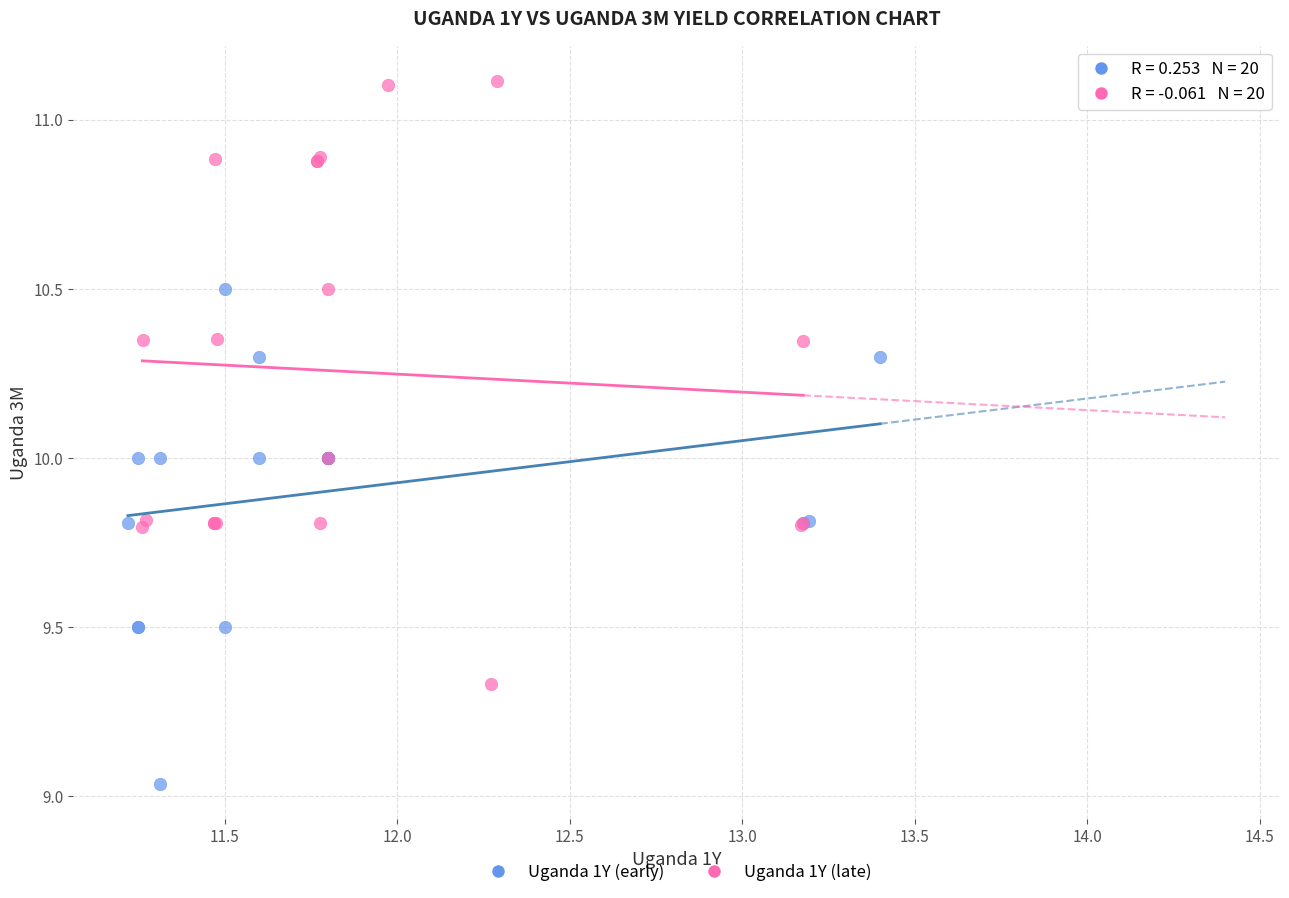

Which series contains the lowest Y value?

Uganda 1Y (early)